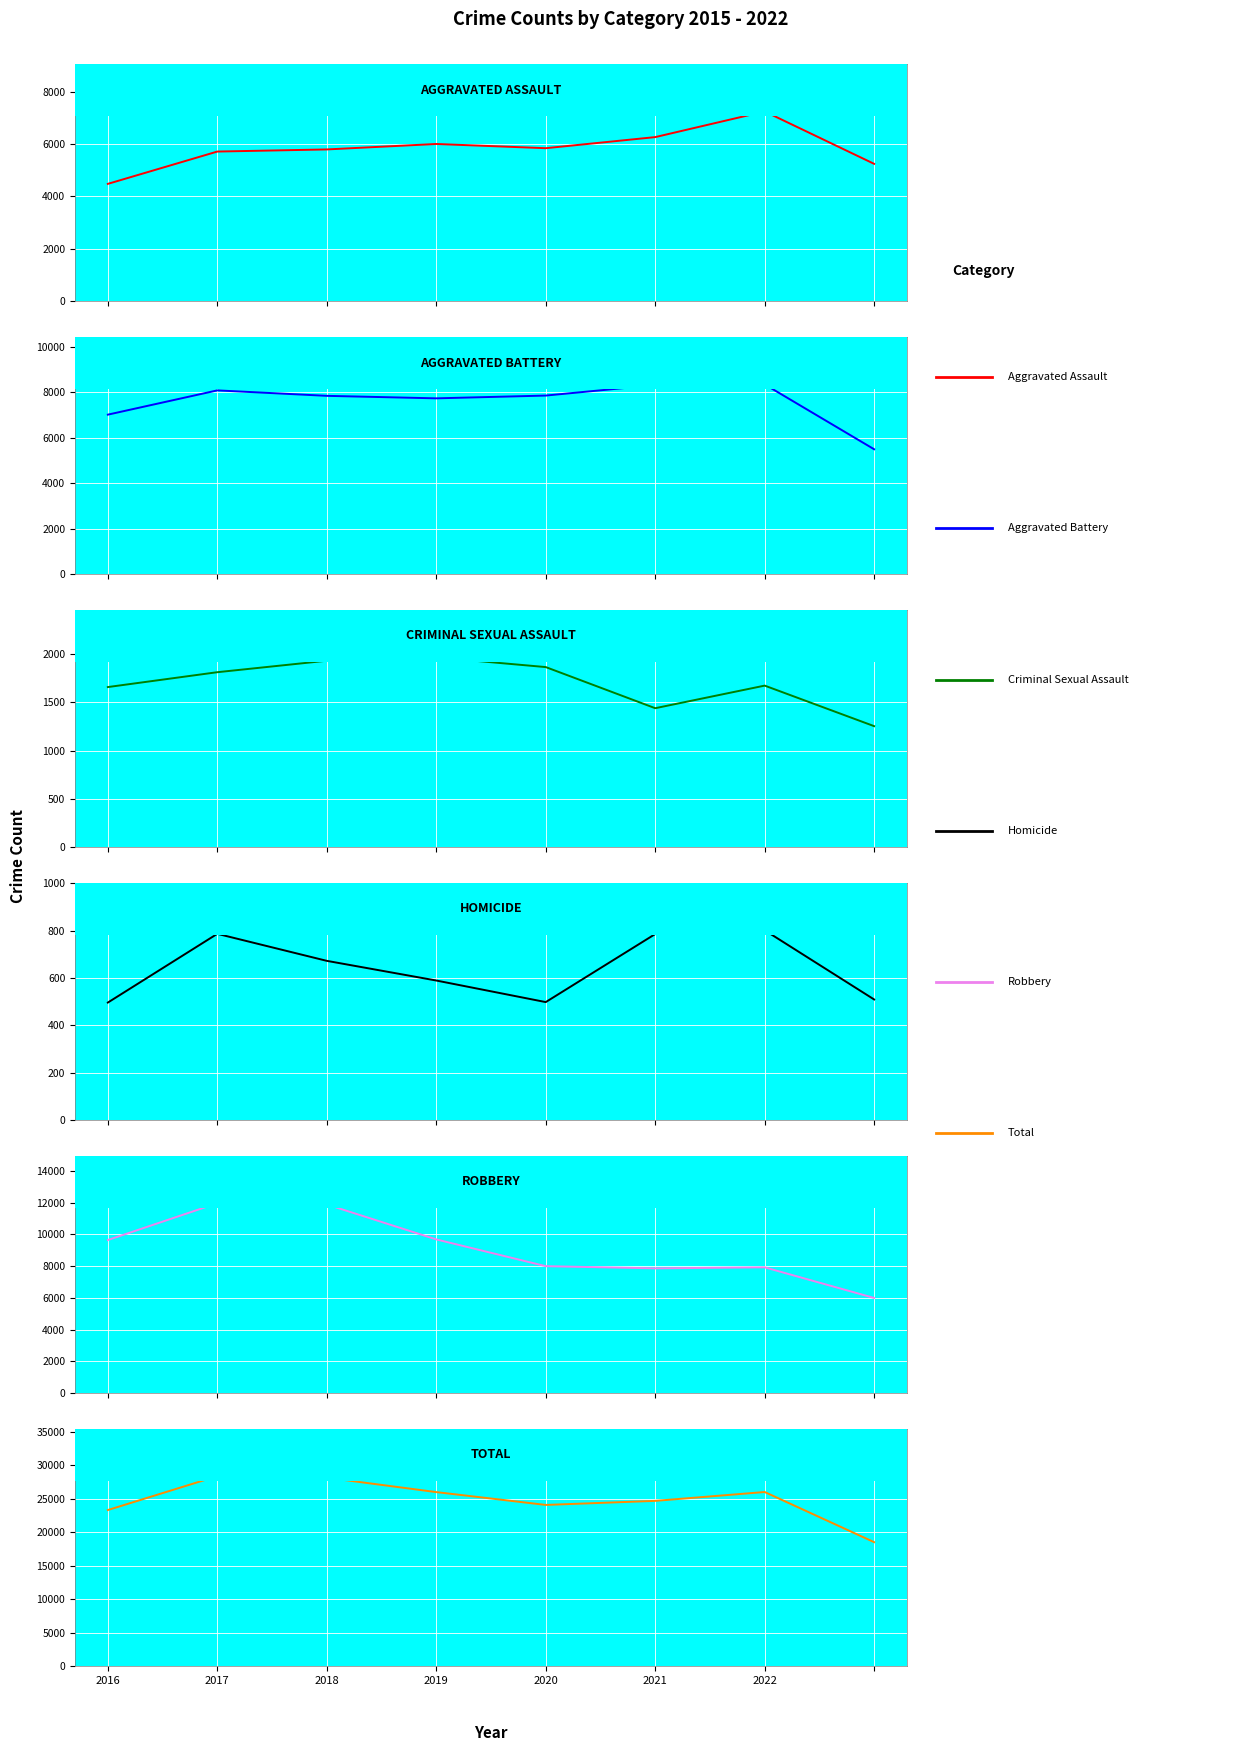

How many interior local valleys does the Total series have?

1